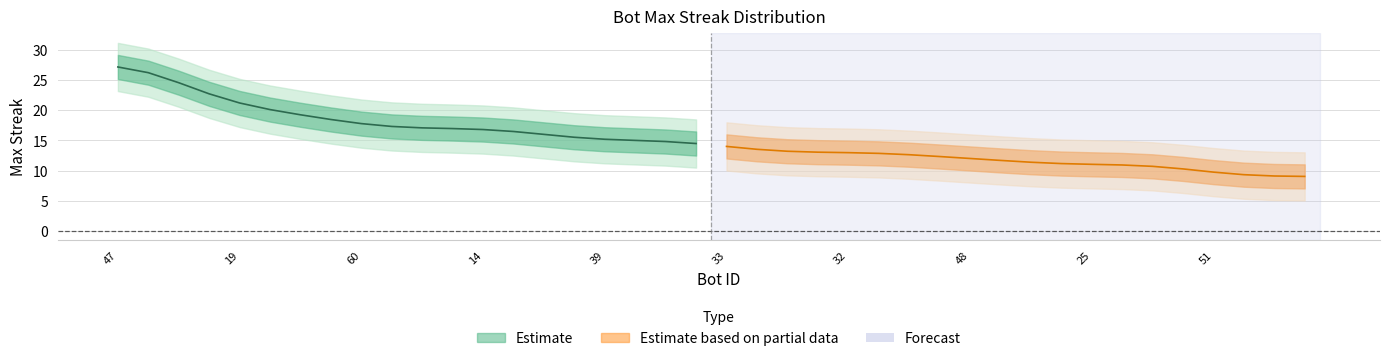

Which has a higher value, 60 or 12?

60